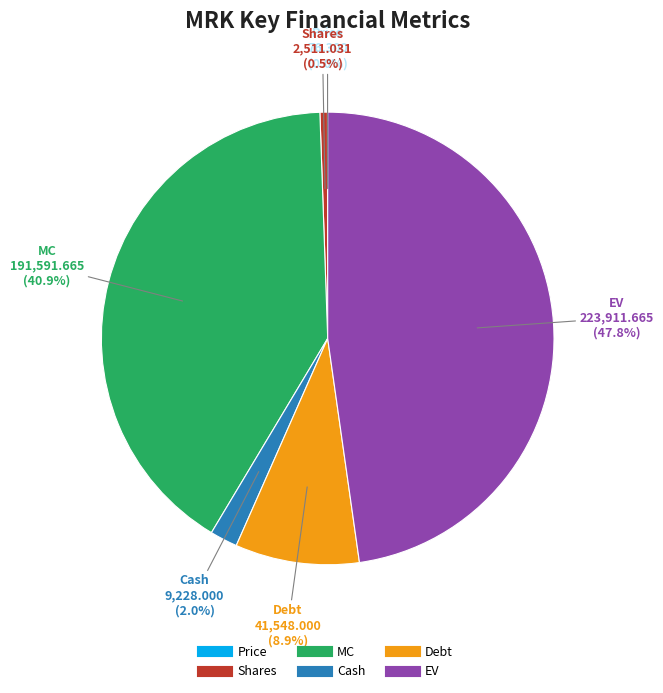

Which category has the biggest portion of the pie?

EV